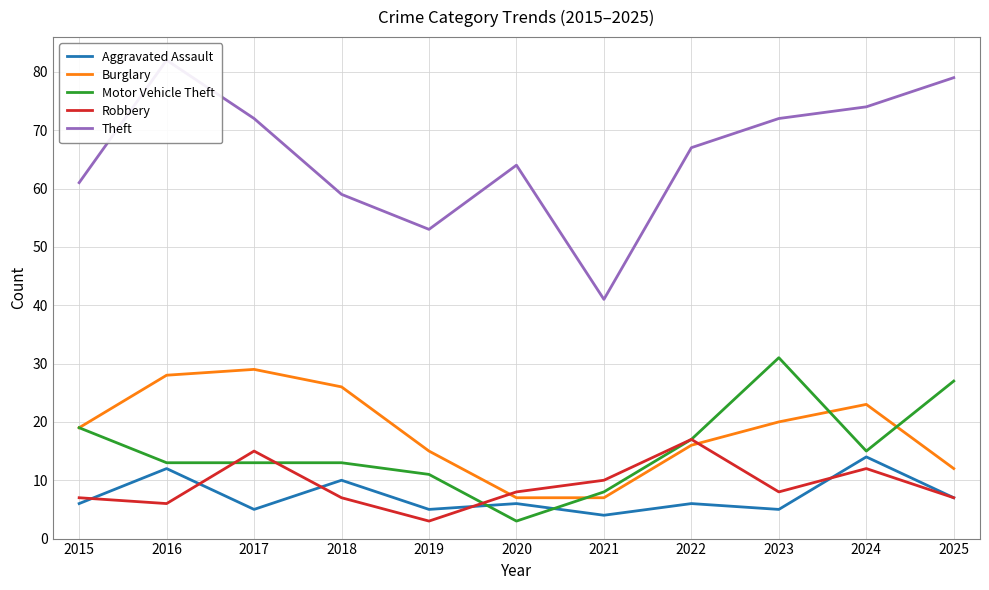

The Motor Vehicle Theft series shows 11 at 2021. True or false?

False